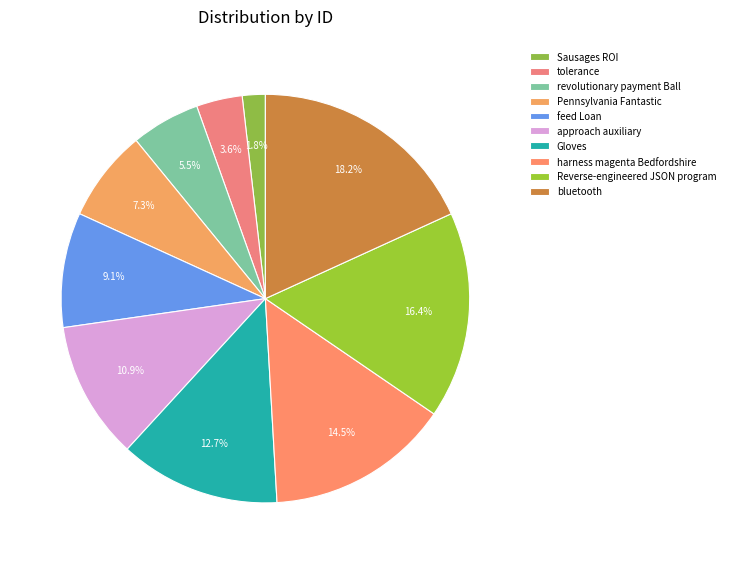

Between harness magenta Bedfordshire and approach auxiliary, which is larger?

harness magenta Bedfordshire